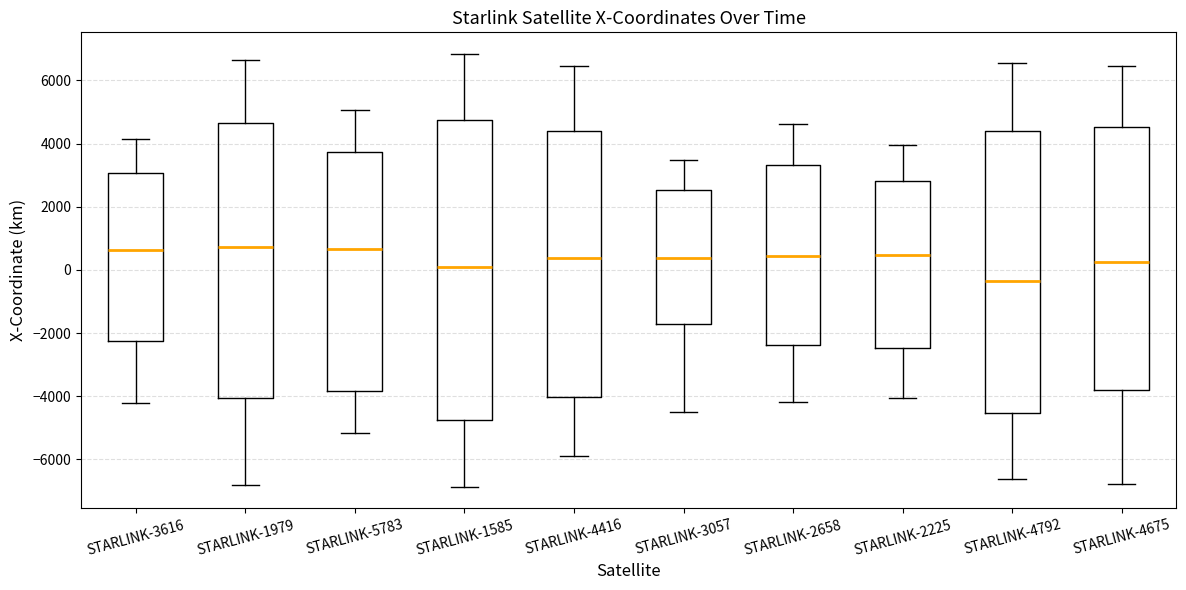

Where is the upper edge of the box for STARLINK-4675 on the y-axis? The values are not printed on the chart, so give them approximately, as read against the axis.

4600